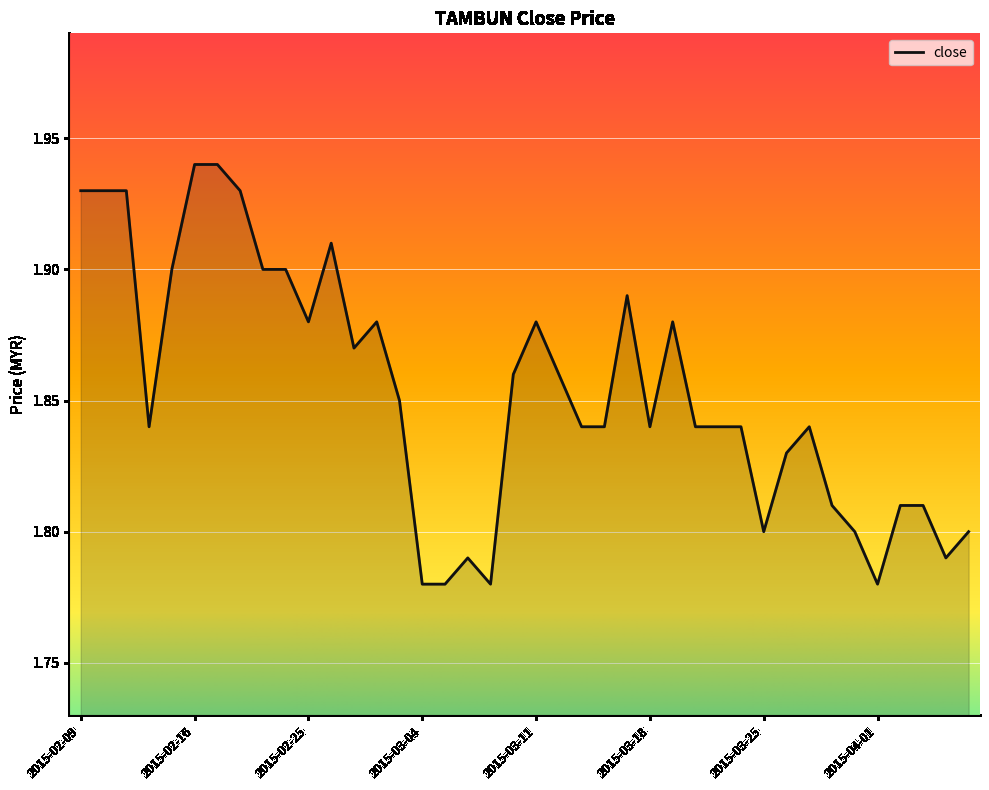

Reading left to right, extract all data points from this chart.

2015-02-09=1.9	2015-02-10=1.9	2015-02-11=1.9	2015-02-12=1.8	2015-02-13=1.9	2015-02-16=1.9	2015-02-17=1.9	2015-02-18=1.9	2015-02-23=1.9	2015-02-24=1.9	2015-02-25=1.9	2015-02-26=1.9	2015-02-27=1.9	2015-03-02=1.9	2015-03-03=1.9	2015-03-04=1.8	2015-03-05=1.8	2015-03-06=1.8	2015-03-09=1.8	2015-03-10=1.9	2015-03-11=1.9	2015-03-12=1.9	2015-03-13=1.8	2015-03-16=1.8	2015-03-17=1.9	2015-03-18=1.8	2015-03-19=1.9	2015-03-20=1.8	2015-03-23=1.8	2015-03-24=1.8	2015-03-25=1.8	2015-03-26=1.8	2015-03-27=1.8	2015-03-30=1.8	2015-03-31=1.8	2015-04-01=1.8	2015-04-02=1.8	2015-04-03=1.8	2015-04-06=1.8	2015-04-07=1.8